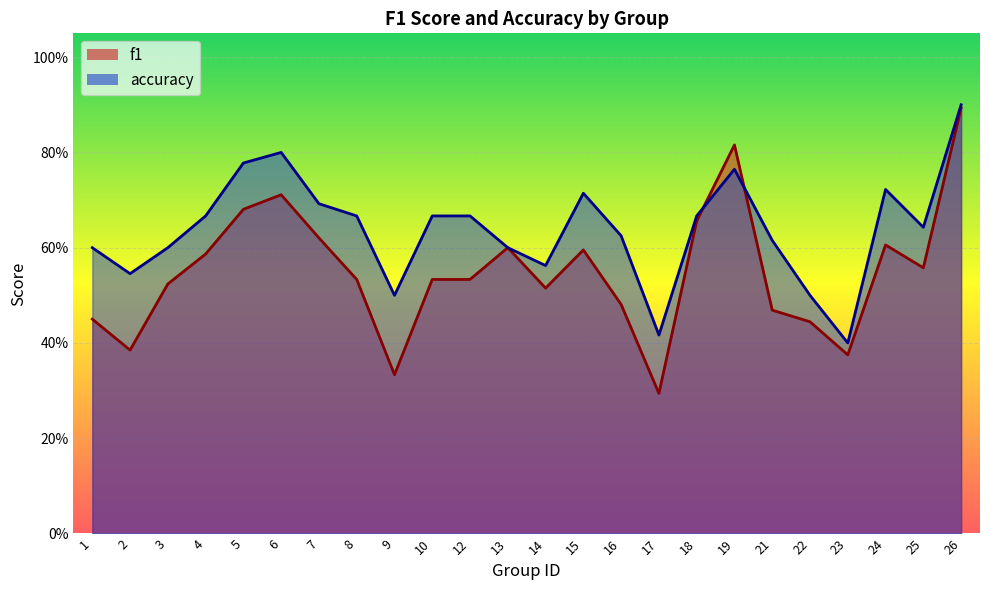

Is the value of f1 at 12 greater than the value of accuracy at 8?

No